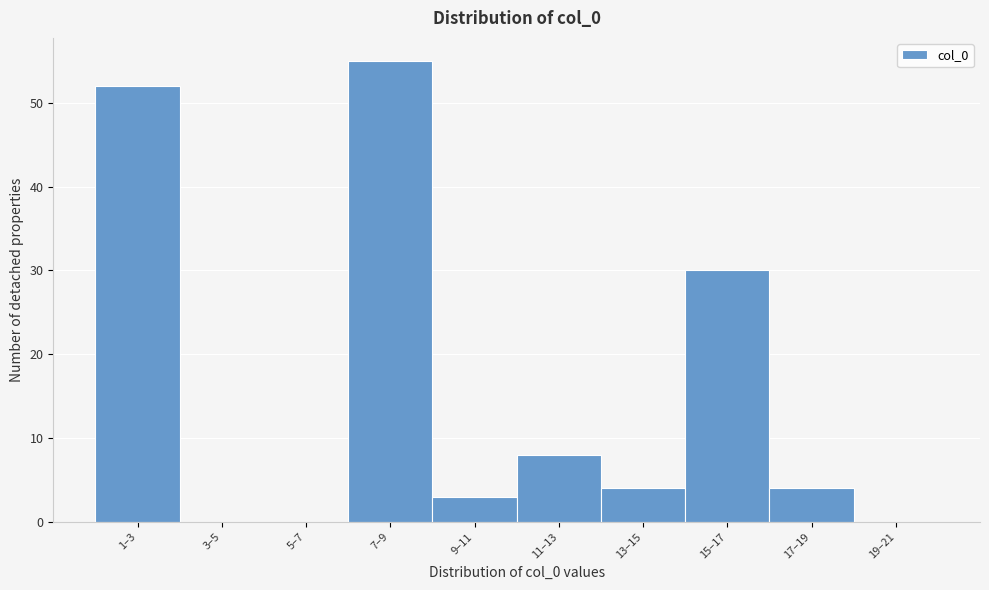

Reading right to left, what are all the values shown in this chart?

19–21=0	17–19=4	15–17=30	13–15=4	11–13=8	9–11=3	7–9=55	5–7=0	3–5=0	1–3=52